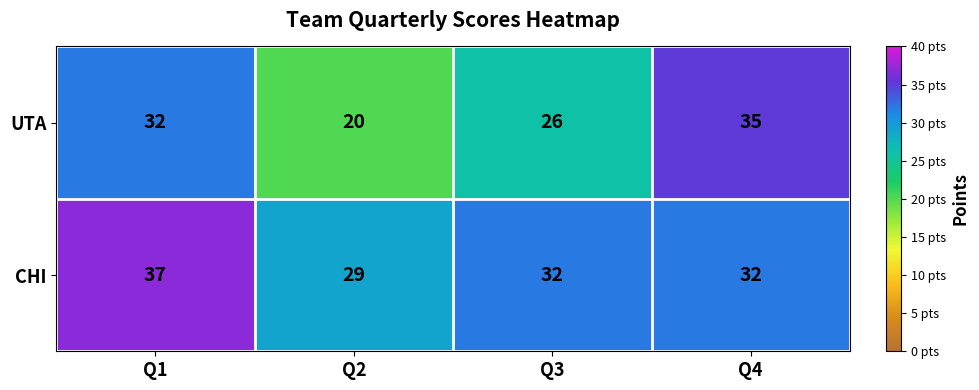

What is the total value across all series at Q2?

49